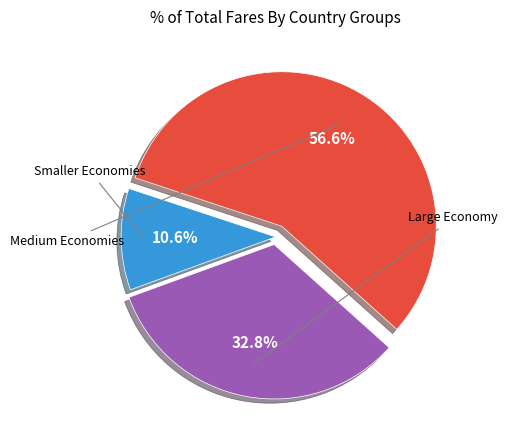

Is there a majority slice in this chart?

Yes